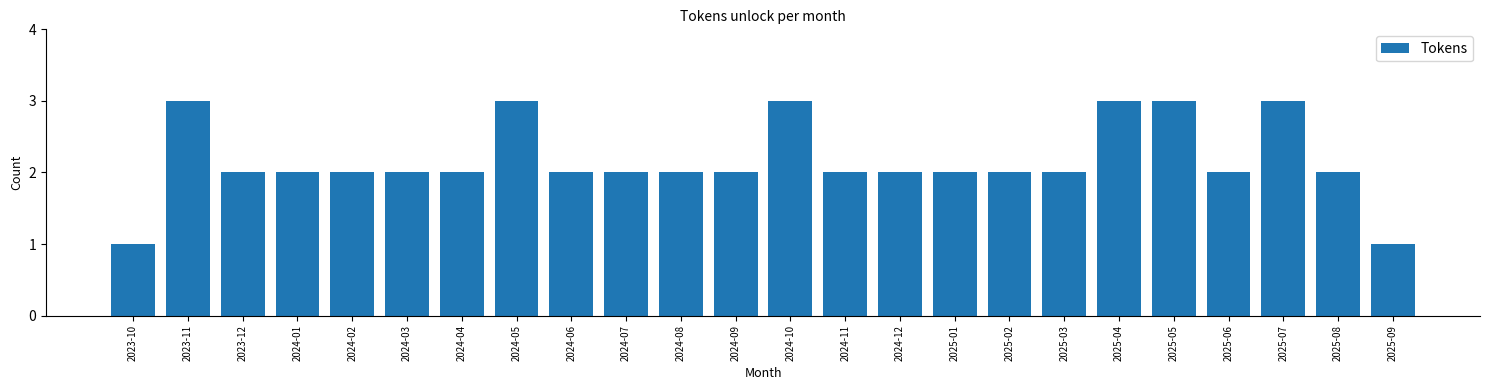

Reading left to right, extract all data points from this chart.

1	3	2	2	2	2	2	3	2	2	2	2	3	2	2	2	2	2	3	3	2	3	2	1